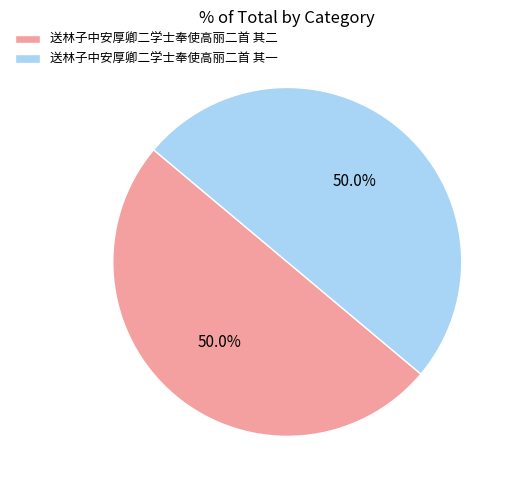

What is the total percentage of 送林子中安厚卿二学士奉使高丽二首 其一 and 送林子中安厚卿二学士奉使高丽二首 其二?

100.0%